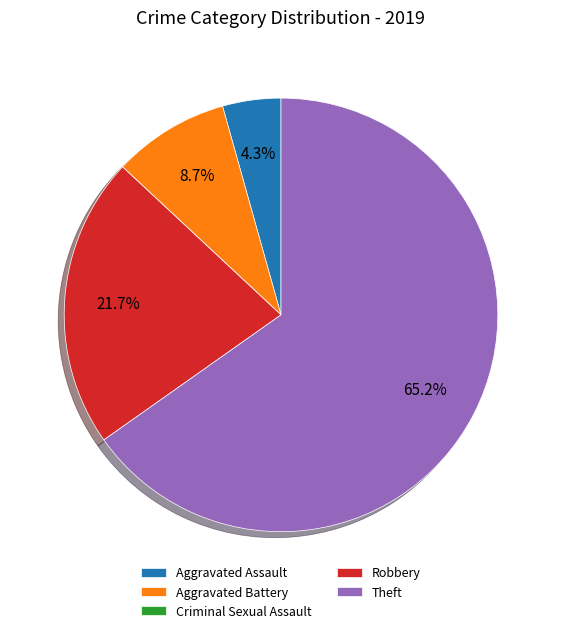

What is the majority slice?

Theft